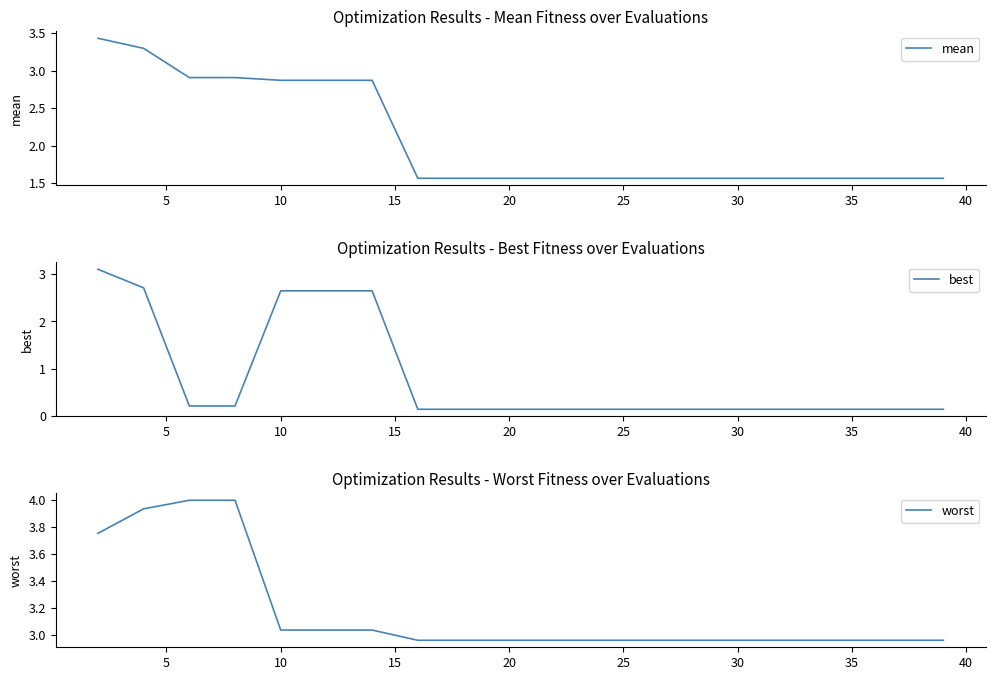

Which category has the lowest value across all series?

35